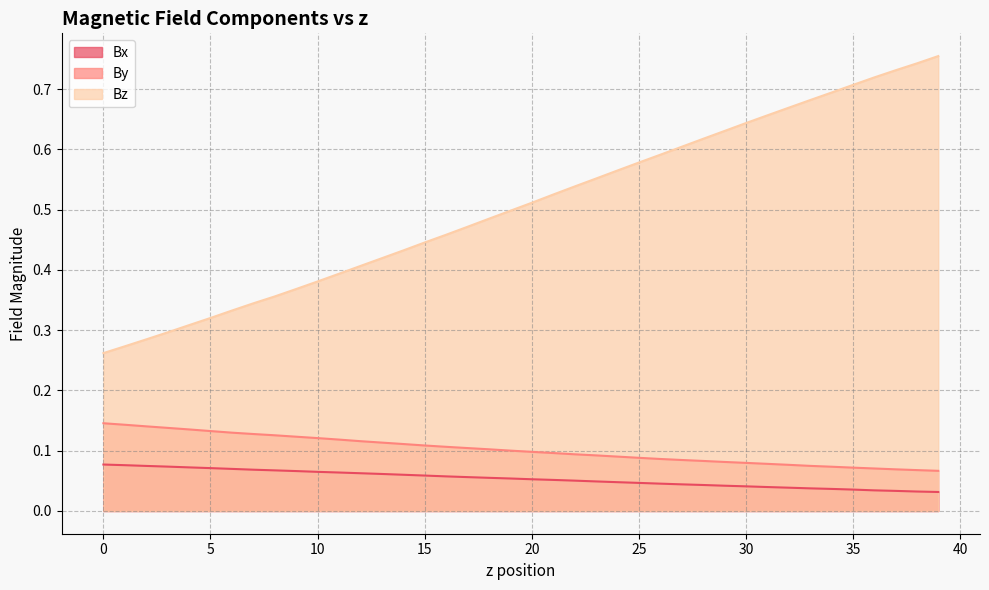

How many lines are shown in the chart?

3